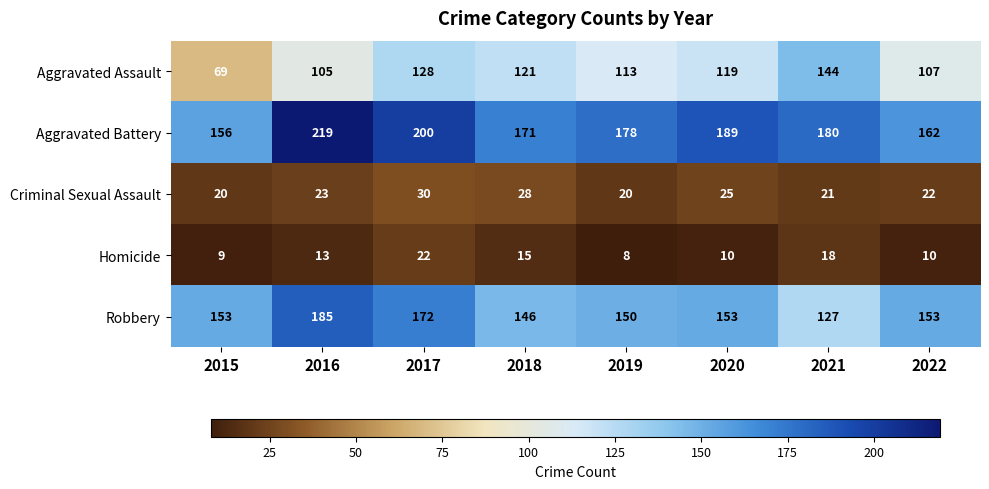

True or false: Homicide has a value of 13 at 2016.

True